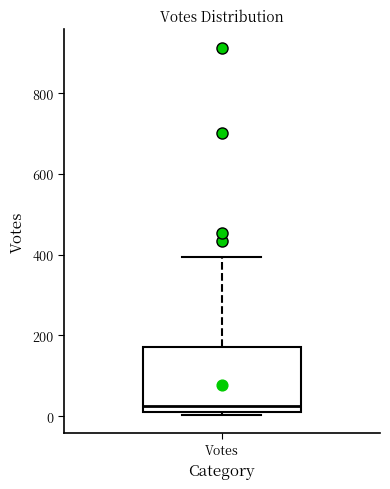

Where is the upper edge of the box for Votes on the y-axis? The values are not printed on the chart, so give them approximately, as read against the axis.

180